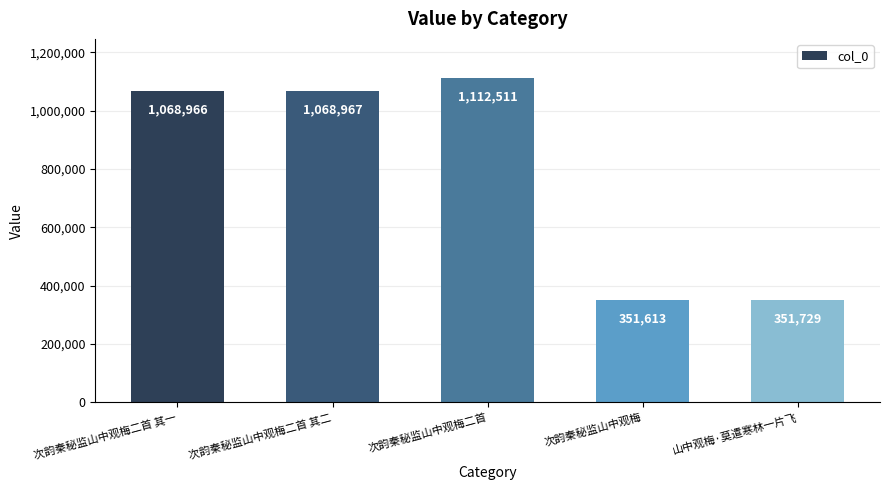

How many bars are there in total?

5